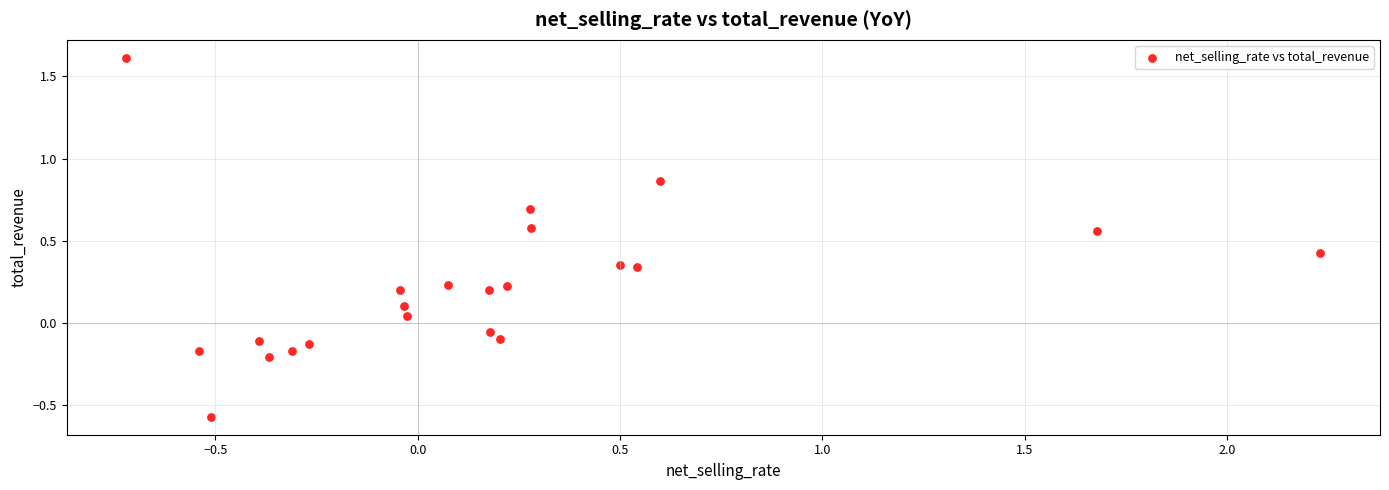

What is the range of X values (max minus min)?

3.0